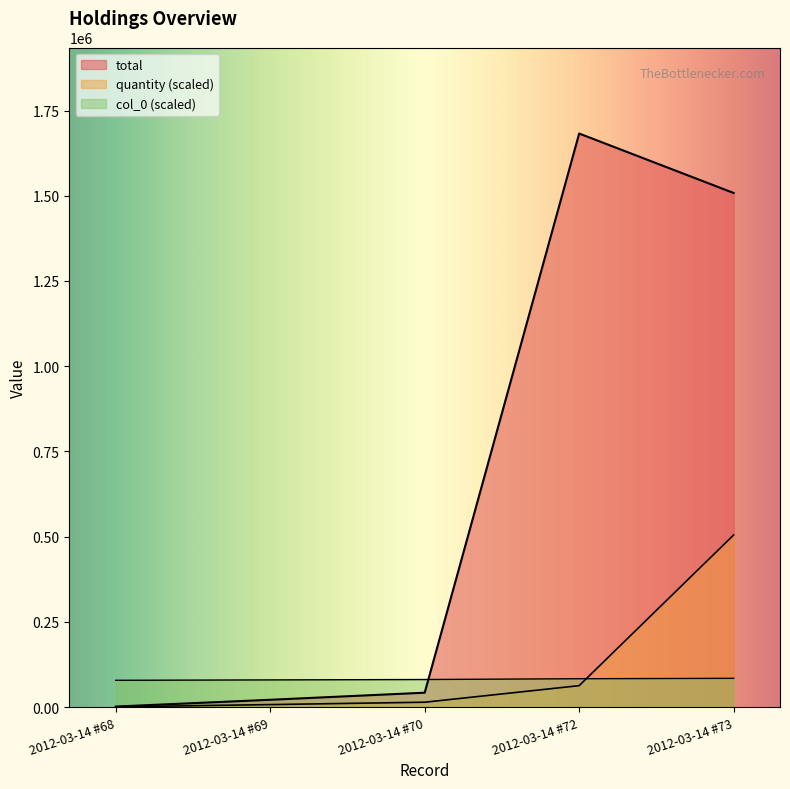

Reading right to left, transcribe all the data shown in this chart.

quantity: 2012-03-14 #73=504739.1	2012-03-14 #72=62653.9	2012-03-14 #70=14054.4	2012-03-14 #69=7095.8	2012-03-14 #68=471.9
total: 2012-03-14 #73=1508000.0	2012-03-14 #72=1682463.7	2012-03-14 #70=41990.0	2012-03-14 #69=21200.0	2012-03-14 #68=1410.0
col_0: 2012-03-14 #73=84123.2	2012-03-14 #72=82970.8	2012-03-14 #70=80666.1	2012-03-14 #69=79513.7	2012-03-14 #68=78361.3